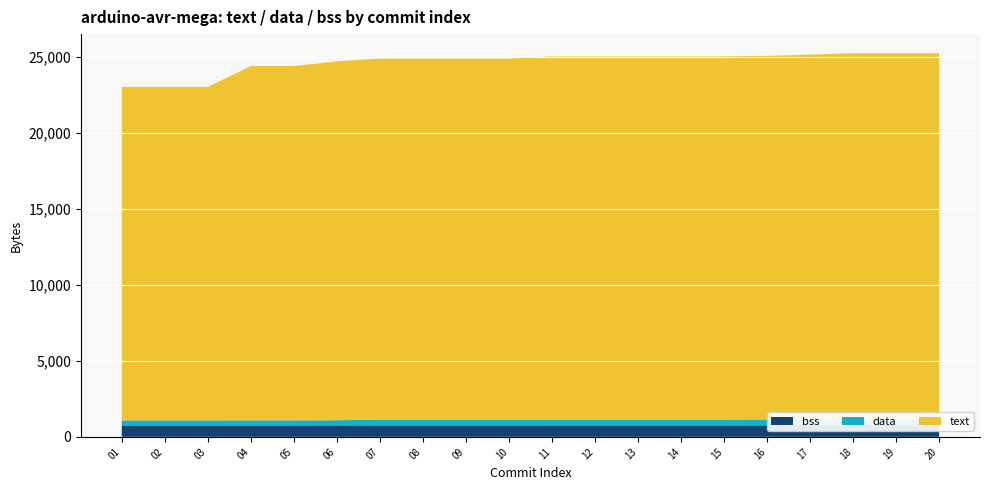

Reading left to right, what are all the values shown in this chart?

text: 01=21924	02=21924	03=21924	04=23292	05=23292	06=23600	07=23740	08=23740	09=23740	10=23740	11=23884	12=23884	13=23884	14=23884	15=23884	16=23904	17=23992	18=24076	19=24076	20=24076
data: 01=334	02=334	03=334	04=336	05=336	06=340	07=380	08=380	09=380	10=380	11=380	12=380	13=380	14=380	15=380	16=384	17=386	18=388	19=388	20=388
bss: 01=753	02=753	03=753	04=753	05=753	06=755	07=757	08=757	09=757	10=757	11=758	12=758	13=758	14=758	15=758	16=758	17=758	18=758	19=758	20=758